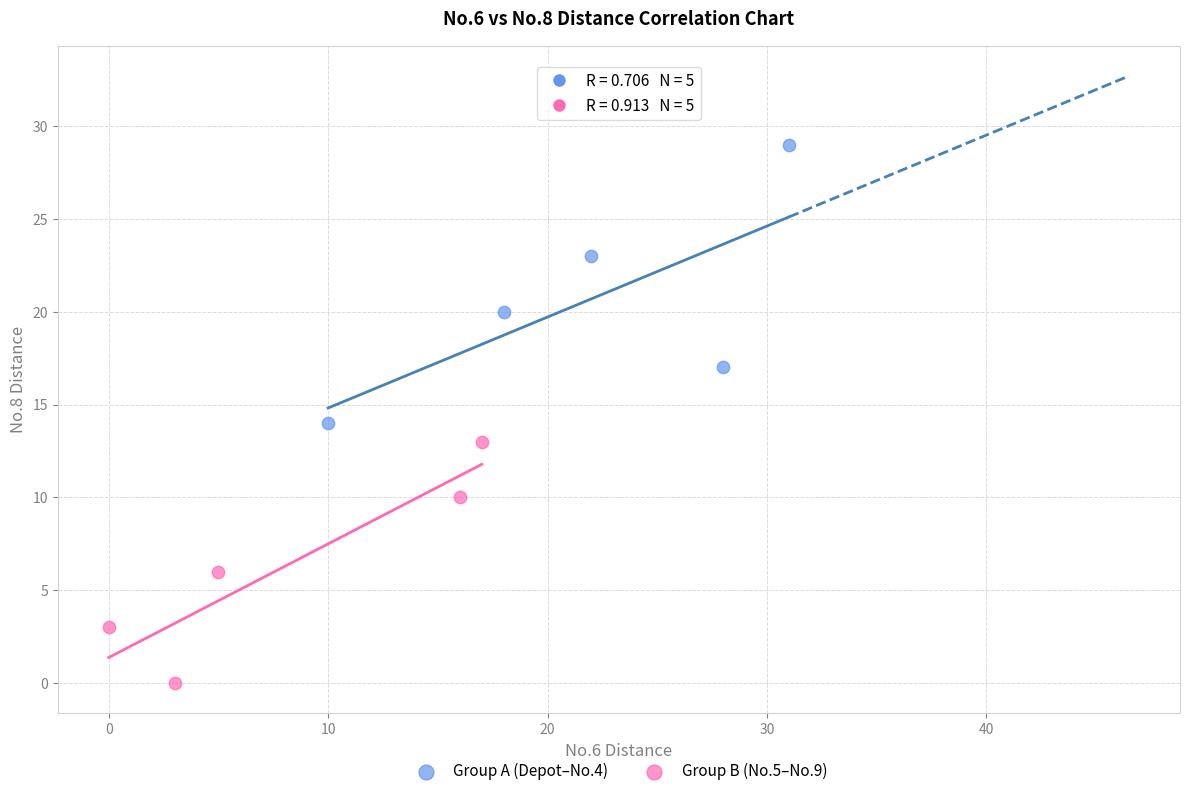

What are all the series names shown in the legend?

Group A (Depot–No.4), Group B (No.5–No.9)